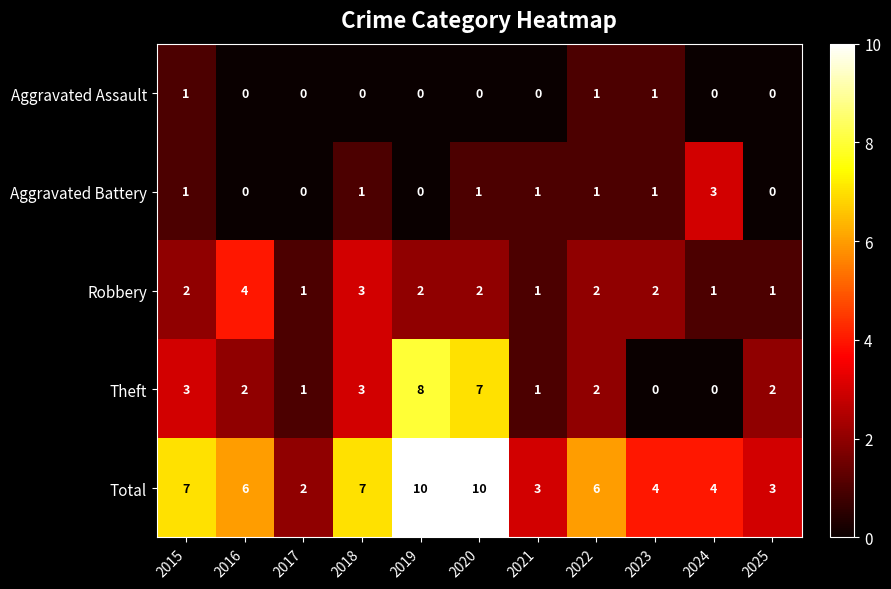

What is the greatest value displayed?

10